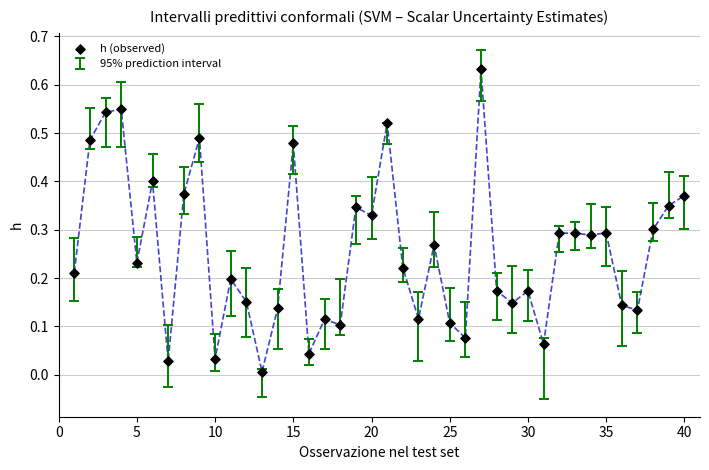

What is the range of X values (max minus min)?

39.0